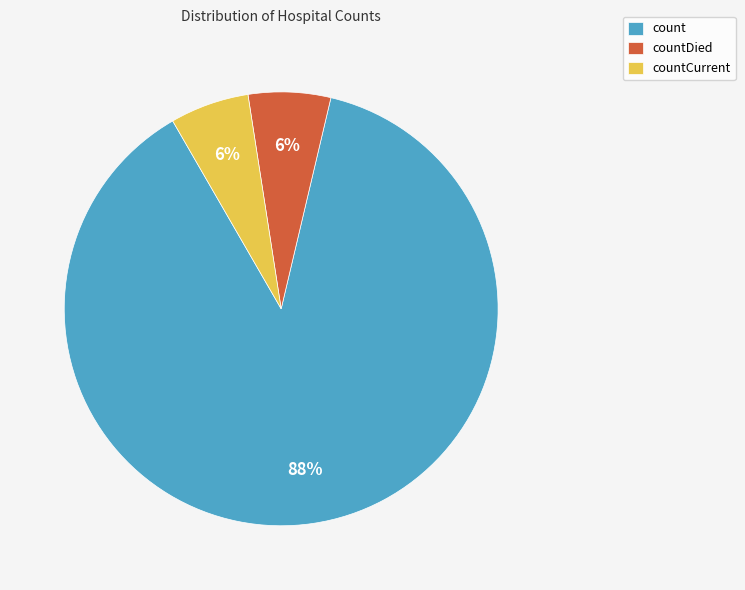

Is it true that countCurrent is 6% of the pie?

True